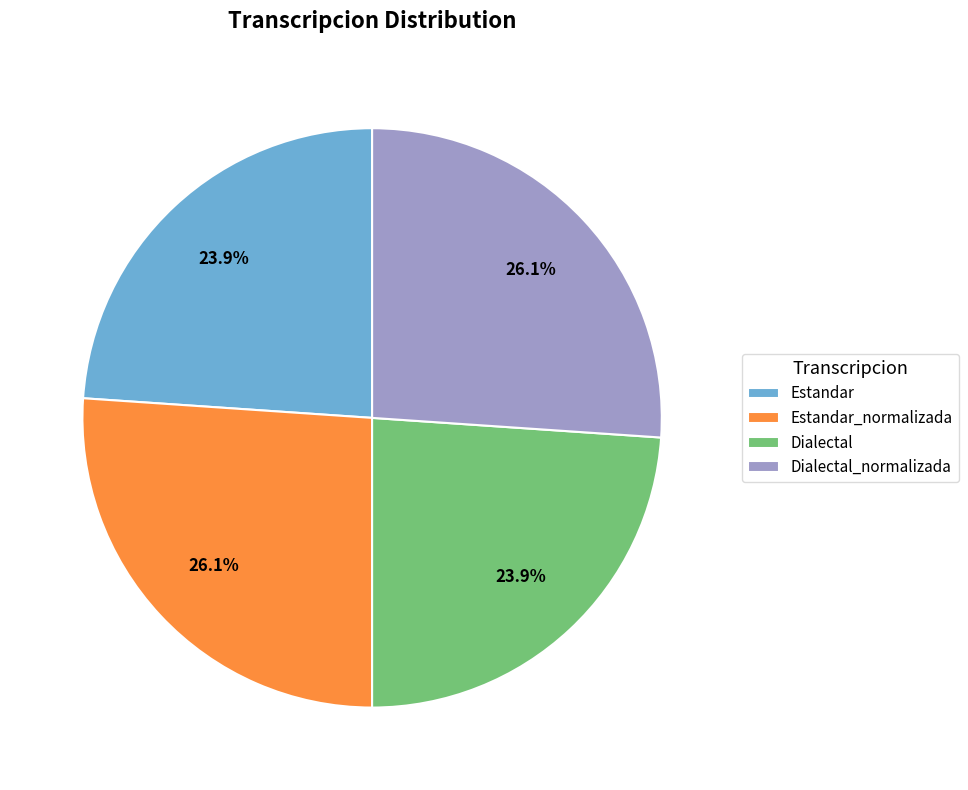

How many slices are in this pie chart?

4